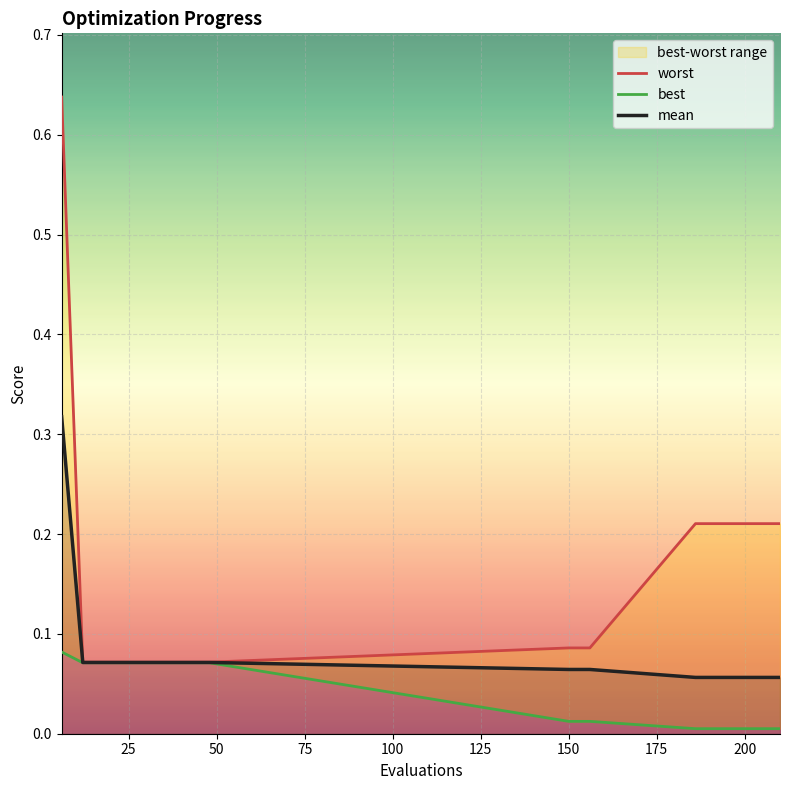

Is this an area chart (filled region under the line)?

No